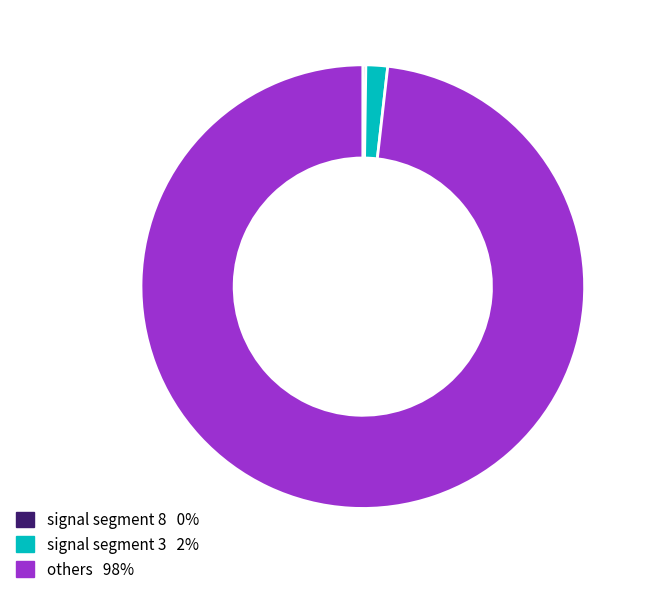

Which slice is the smallest?

signal segment 8